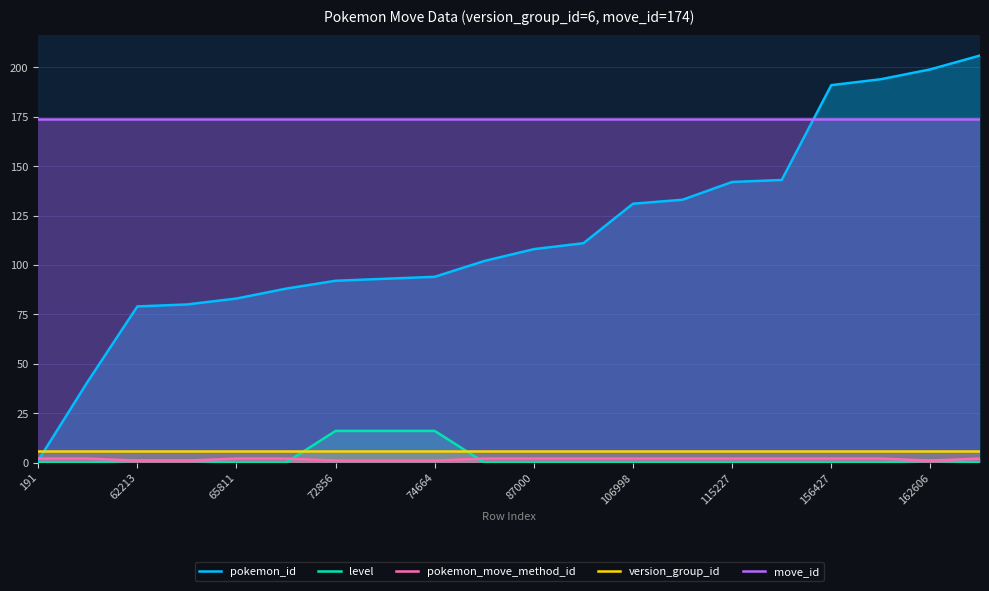

What is the highest value of the level series?

16